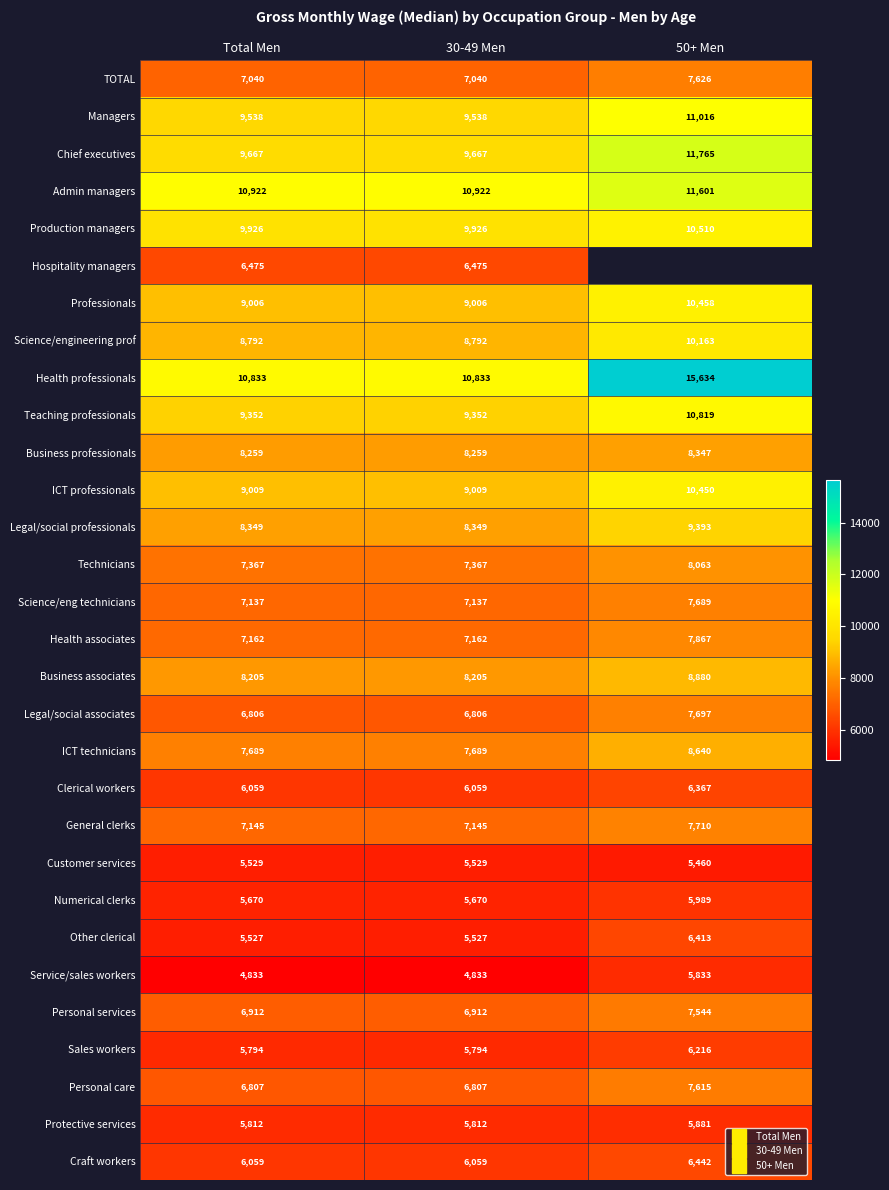

True or false: Business professionals has a value of 11618.3 at 50+ Men.

False